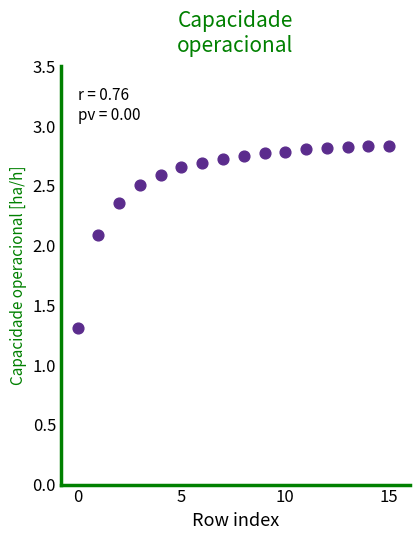

What Y value in the scatter plot is closest to 2?

2.1